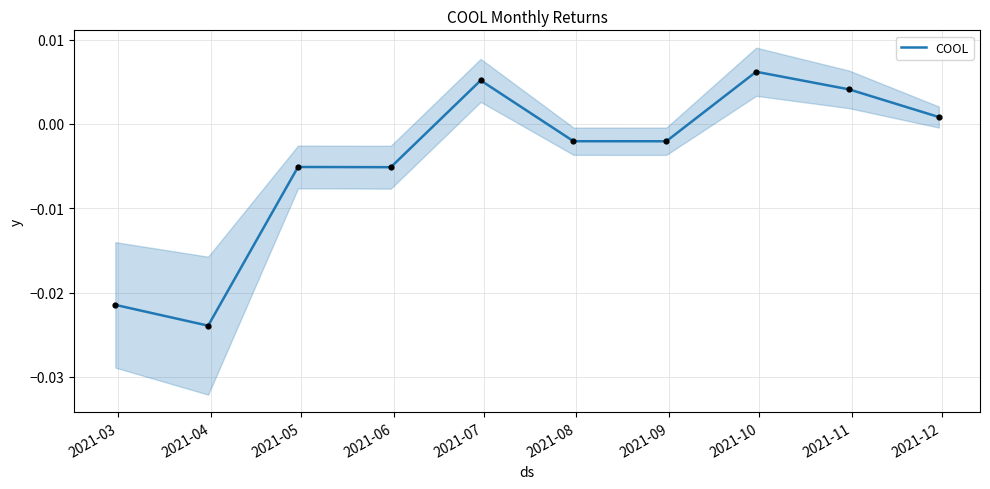

Which has a higher value, 2021-09 or 2021-10?

2021-10